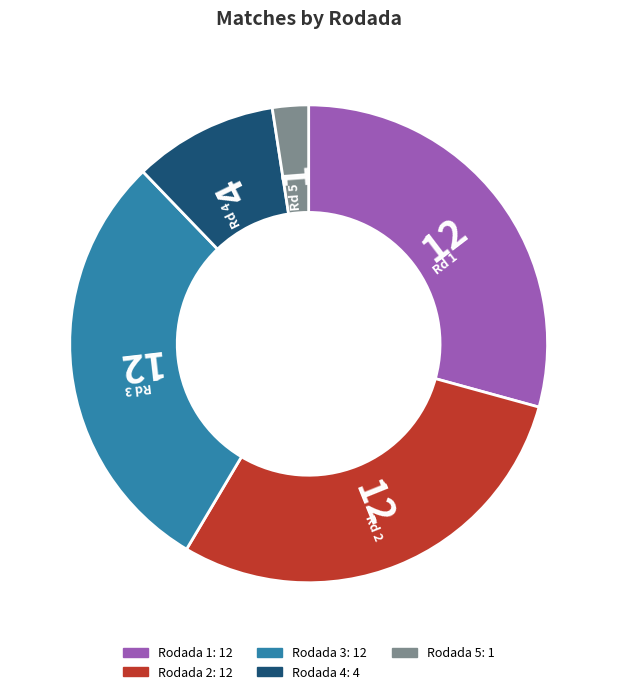

Is it true that Rodada 5 is 2% of the pie?

True